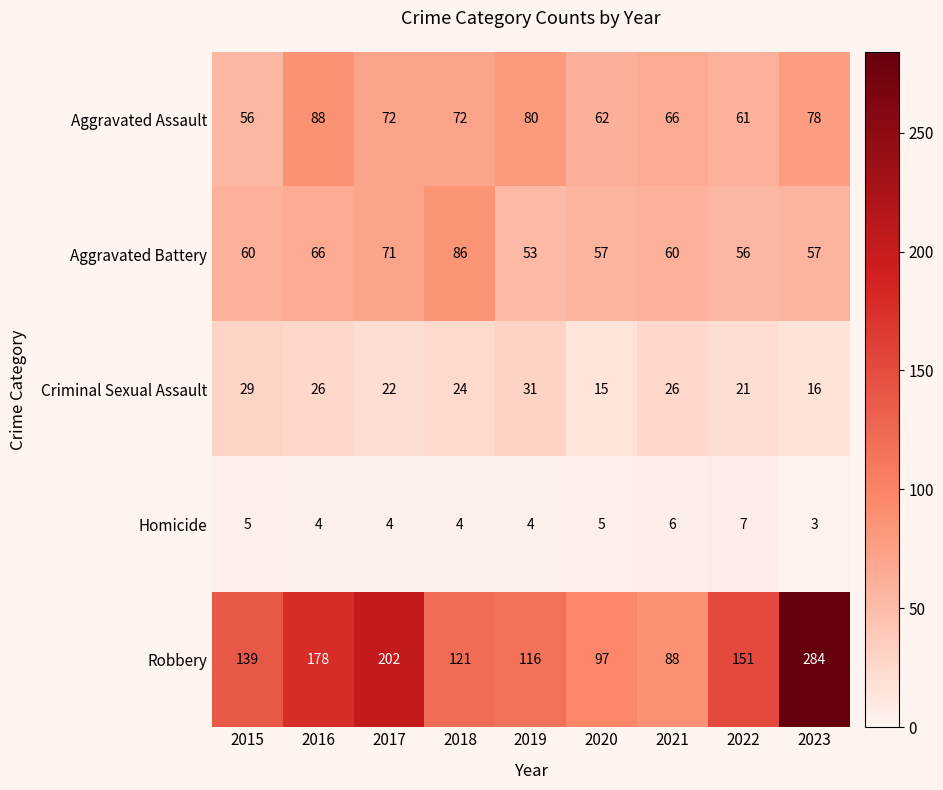

How many Homicide values are between 4 and 5?

6